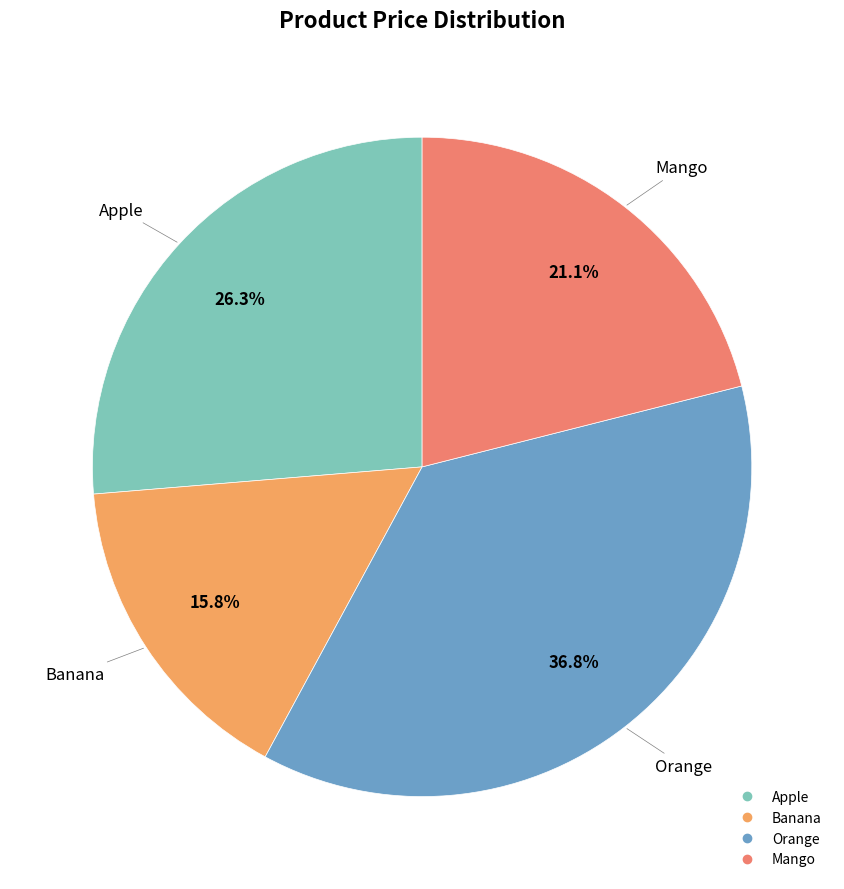

How many slices are in this pie chart?

4